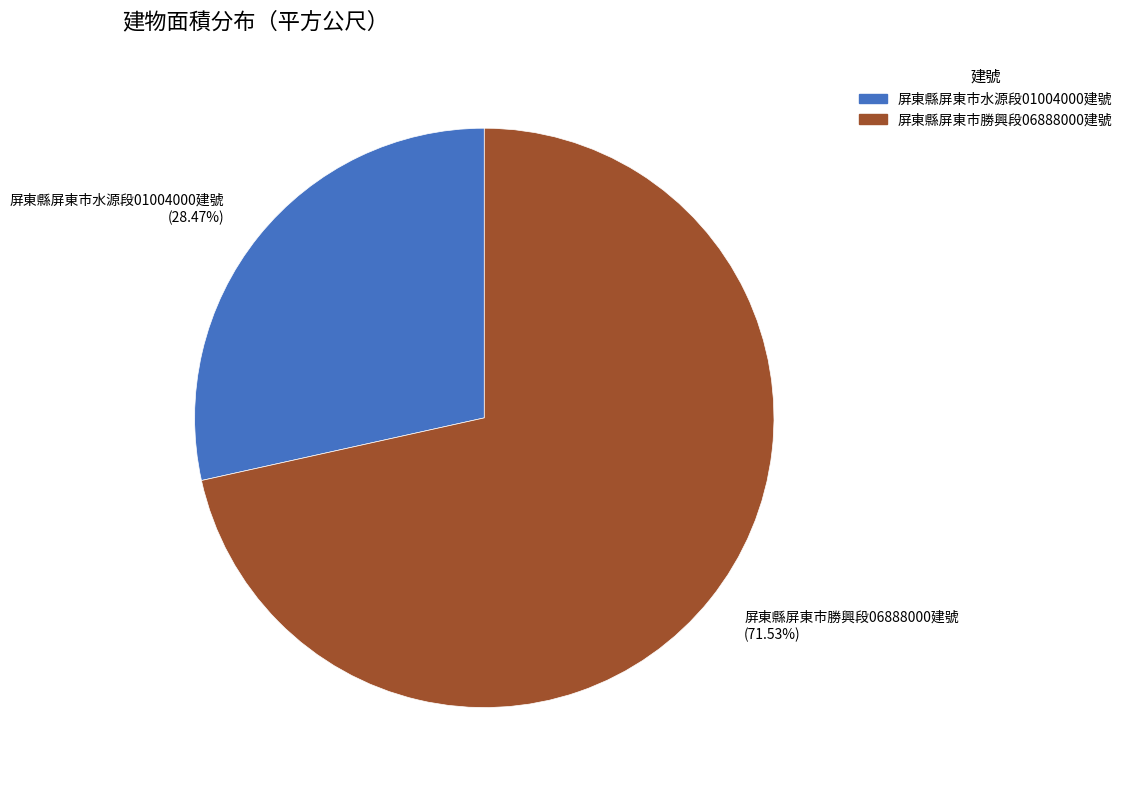

What is the smallest slice in the pie chart?

屏東縣屏東市水源段01004000建號